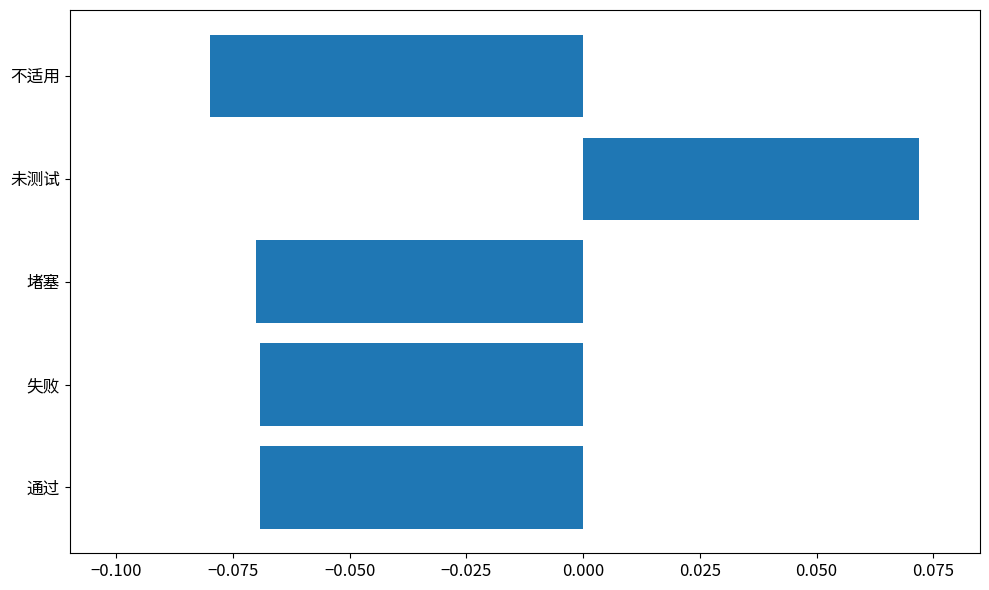

What is the sum of all values?

-0.2